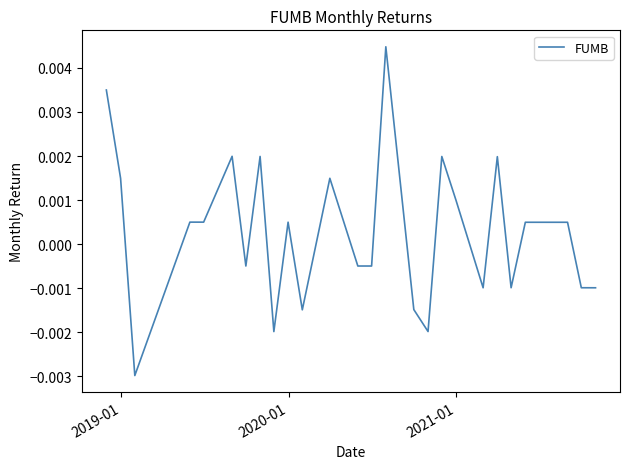

Does the chart have visible grid lines?

No